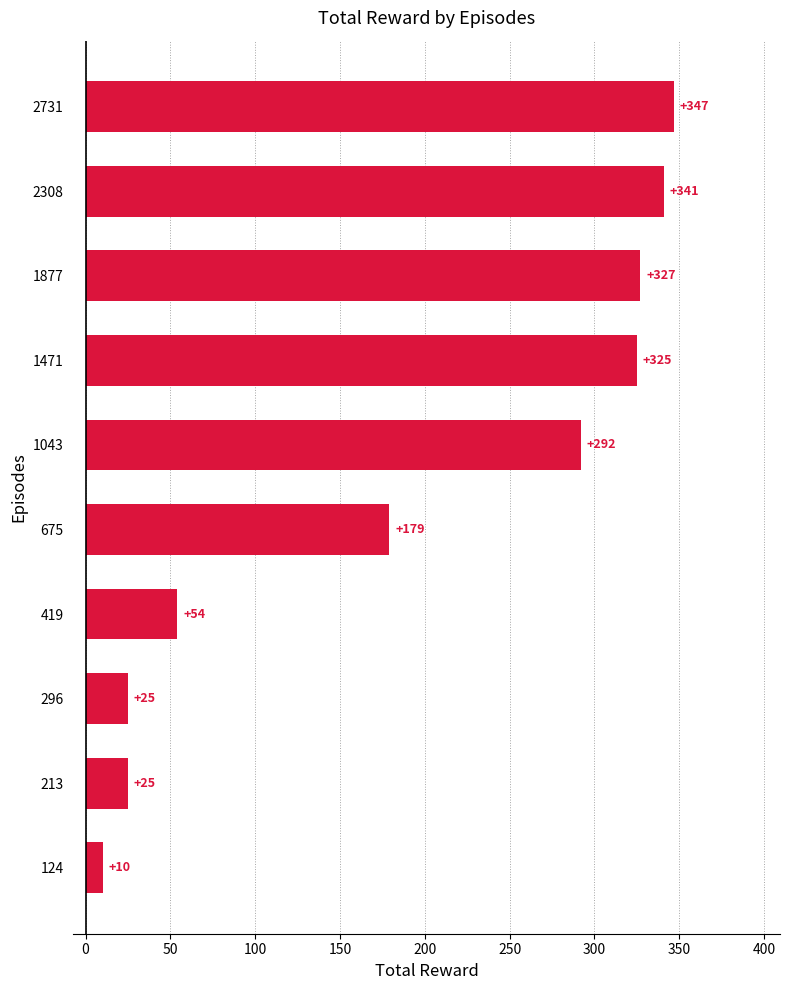

Which has a higher value, 1471 or 1877?

1877